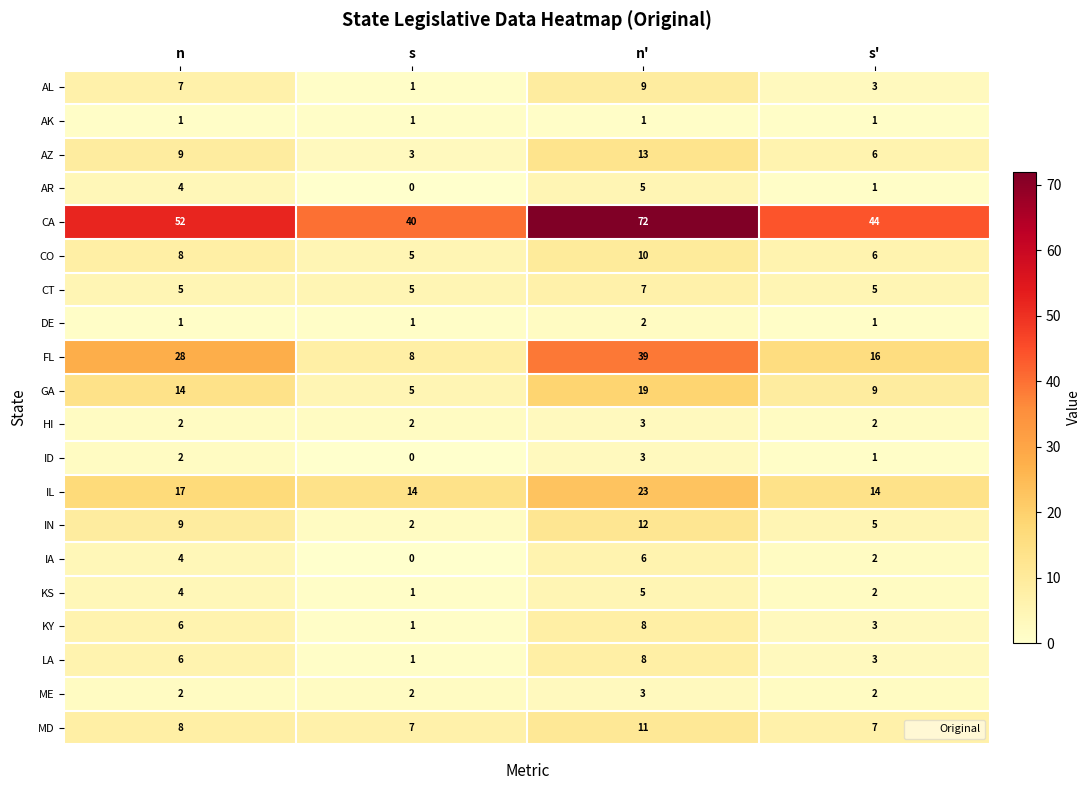

Which series has the largest range (max minus min)?

CA